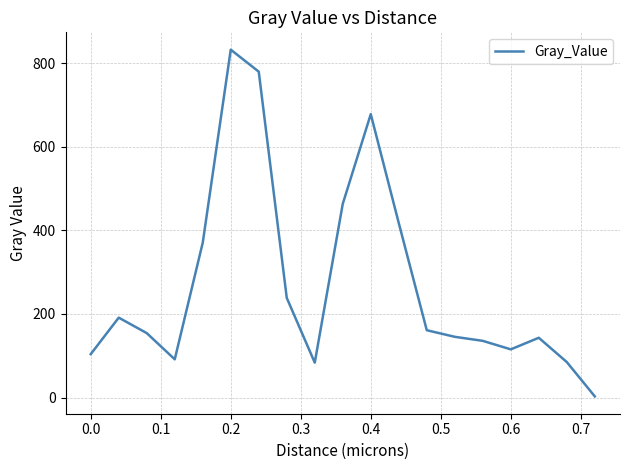

What is the greatest value displayed?

832.2